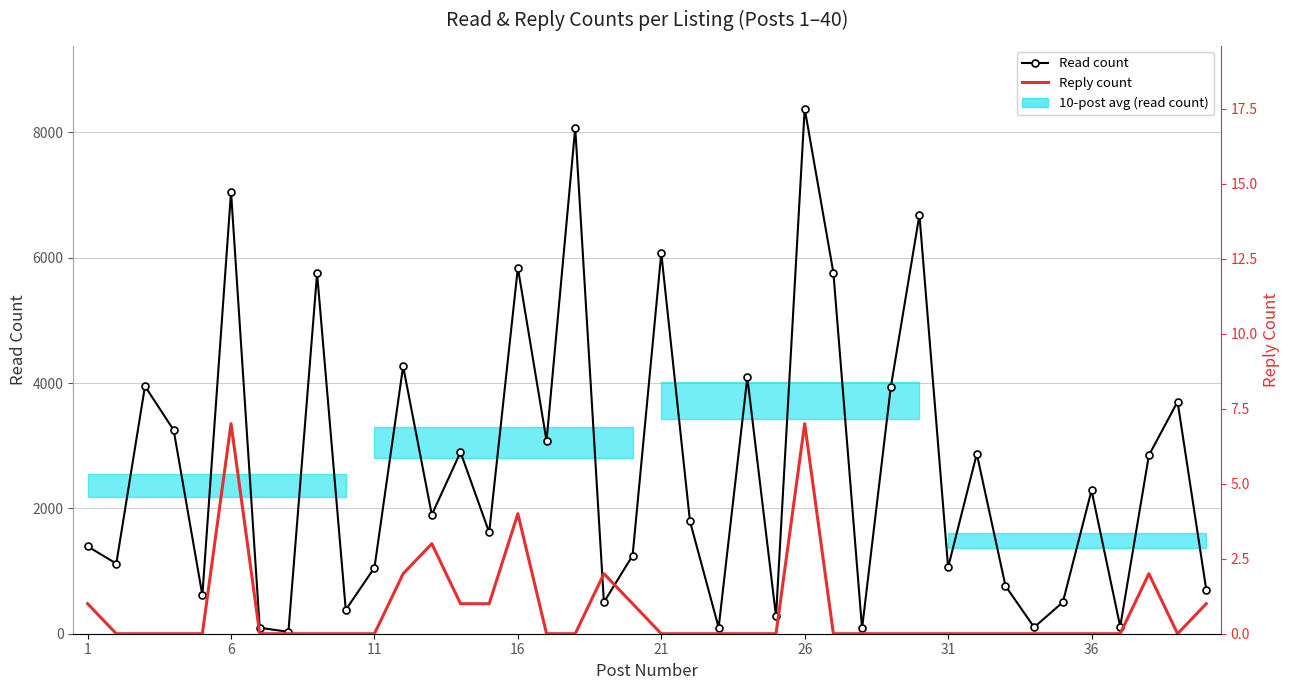

Reading right to left, extract all data points from this chart.

Read count: 704	3703	2847	114	2288	503	103	763	2871	1060	6684	3930	84	5763	8380	278	4090	98	1795	6074	1248	503	8072	3077	5840	1617	2898	1898	4268	1054	381	5752	30	95	7052	616	3249	3951	1119	1394
Reply count: 1	0	2	0	0	0	0	0	0	0	0	0	0	0	7	0	0	0	0	0	1	2	0	0	4	1	1	3	2	0	0	0	0	0	7	0	0	0	0	1